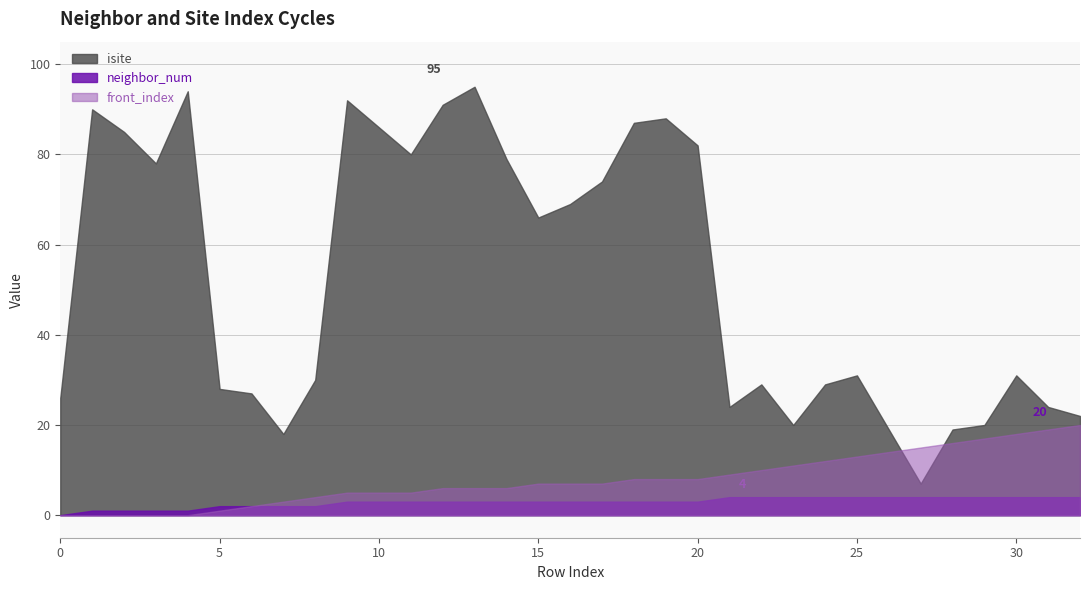

True or false: front_index and neighbor_num intersect in this chart.

False